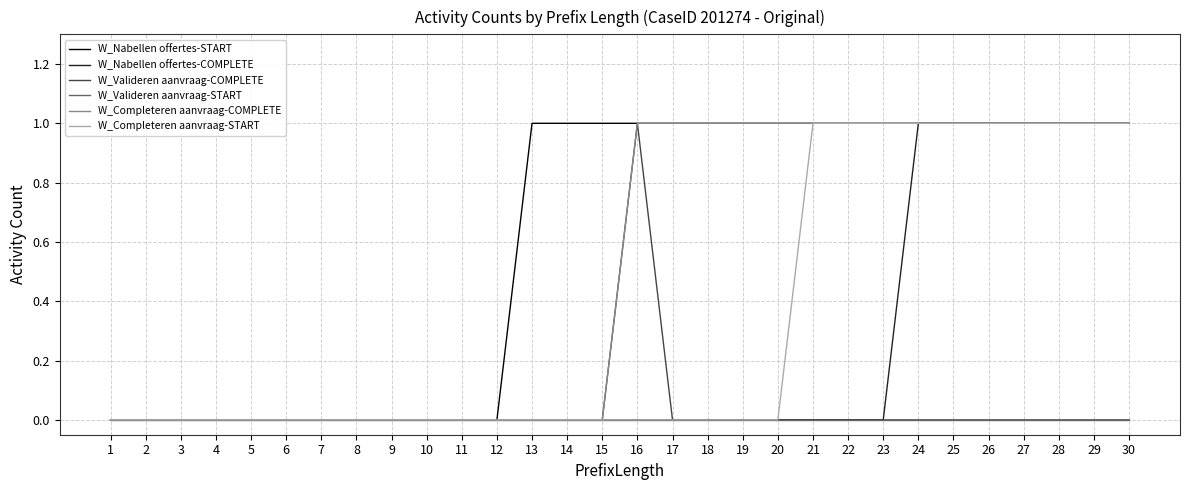

Reading left to right, transcribe all the data shown in this chart.

W_Nabellen offertes-START: 1=0	2=0	3=0	4=0	5=0	6=0	7=0	8=0	9=0	10=0	11=0	12=0	13=1	14=1	15=1	16=1	17=1	18=1	19=1	20=1	21=1	22=1	23=1	24=1	25=1	26=1	27=1	28=1	29=1	30=1
W_Nabellen offertes-COMPLETE: 1=0	2=0	3=0	4=0	5=0	6=0	7=0	8=0	9=0	10=0	11=0	12=0	13=0	14=0	15=0	16=0	17=0	18=0	19=0	20=0	21=0	22=0	23=0	24=1	25=1	26=1	27=1	28=1	29=1	30=1
W_Valideren aanvraag-COMPLETE: 1=0	2=0	3=0	4=0	5=0	6=0	7=0	8=0	9=0	10=0	11=0	12=0	13=0	14=0	15=0	16=1	17=0	18=0	19=0	20=0	21=0	22=0	23=0	24=0	25=0	26=0	27=0	28=0	29=0	30=0
W_Valideren aanvraag-START: 1=0	2=0	3=0	4=0	5=0	6=0	7=0	8=0	9=0	10=0	11=0	12=0	13=0	14=0	15=0	16=0	17=0	18=0	19=0	20=0	21=0	22=0	23=0	24=0	25=0	26=0	27=0	28=0	29=0	30=0
W_Completeren aanvraag-COMPLETE: 1=0	2=0	3=0	4=0	5=0	6=0	7=0	8=0	9=0	10=0	11=0	12=0	13=0	14=0	15=0	16=1	17=1	18=1	19=1	20=1	21=1	22=1	23=1	24=1	25=1	26=1	27=1	28=1	29=1	30=1
W_Completeren aanvraag-START: 1=0	2=0	3=0	4=0	5=0	6=0	7=0	8=0	9=0	10=0	11=0	12=0	13=0	14=0	15=0	16=0	17=0	18=0	19=0	20=0	21=1	22=1	23=1	24=1	25=1	26=1	27=1	28=1	29=1	30=1